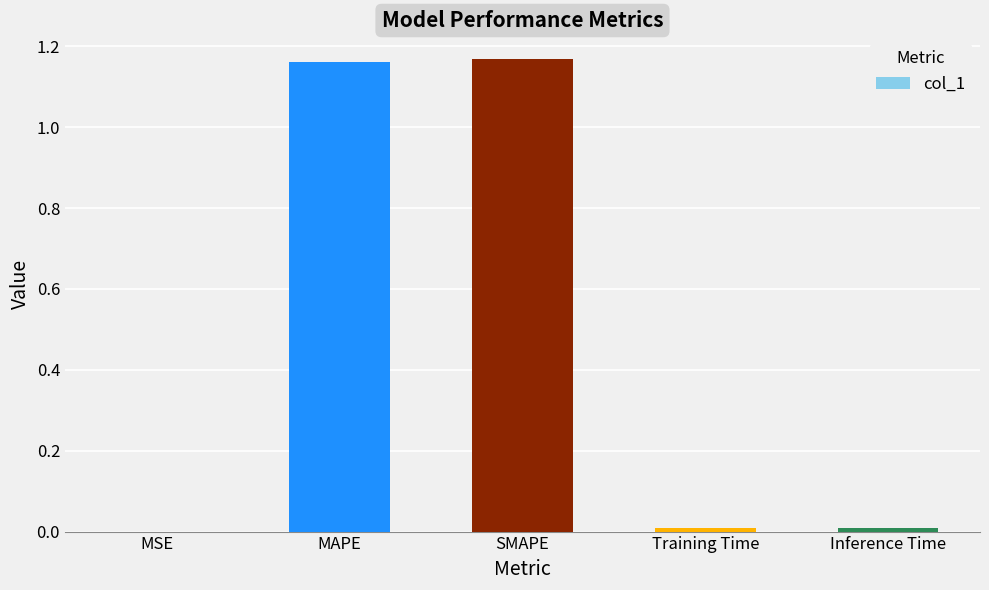

Is it true that the value at SMAPE is 0.3?

False